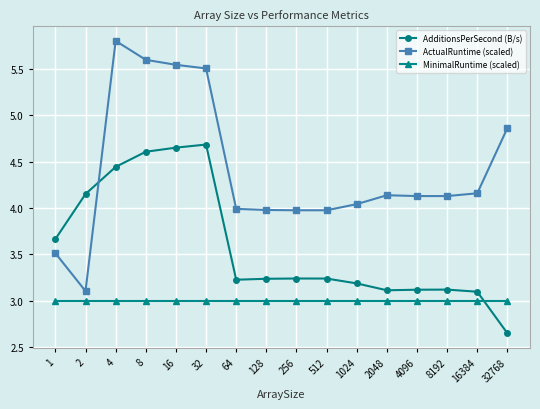

Read the MinimalRuntime (scaled) value at 32.

3.0